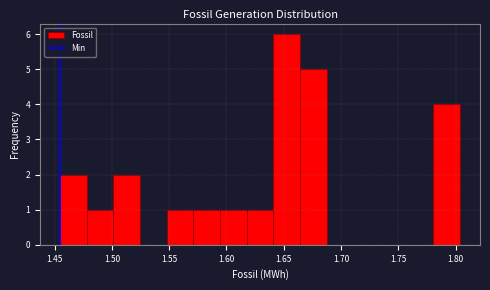

Reading left to right, transcribe this chart: for each bar, give the range it covers on the x-axis and its height. Neither the bar edges nor the heights are printed on the chart, so give them approximately, as read against the axes.

1.455 to 1.480: 2
1.480 to 1.500: 1
1.500 to 1.525: 2
1.525 to 1.550: 0
1.550 to 1.570: 1
1.570 to 1.595: 1
1.595 to 1.620: 1
1.620 to 1.640: 1
1.640 to 1.665: 6
1.665 to 1.685: 5
1.685 to 1.710: 0
1.710 to 1.735: 0
1.735 to 1.755: 0
1.755 to 1.780: 0
1.780 to 1.805: 4